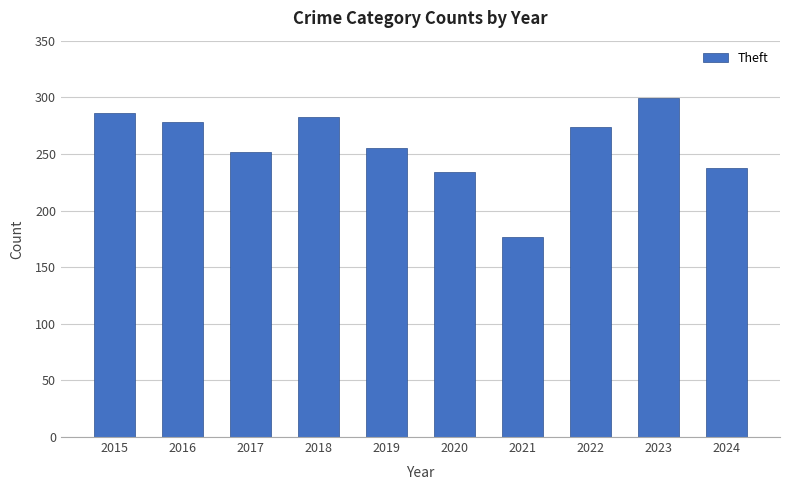

What is the maximum value shown in the chart?

299